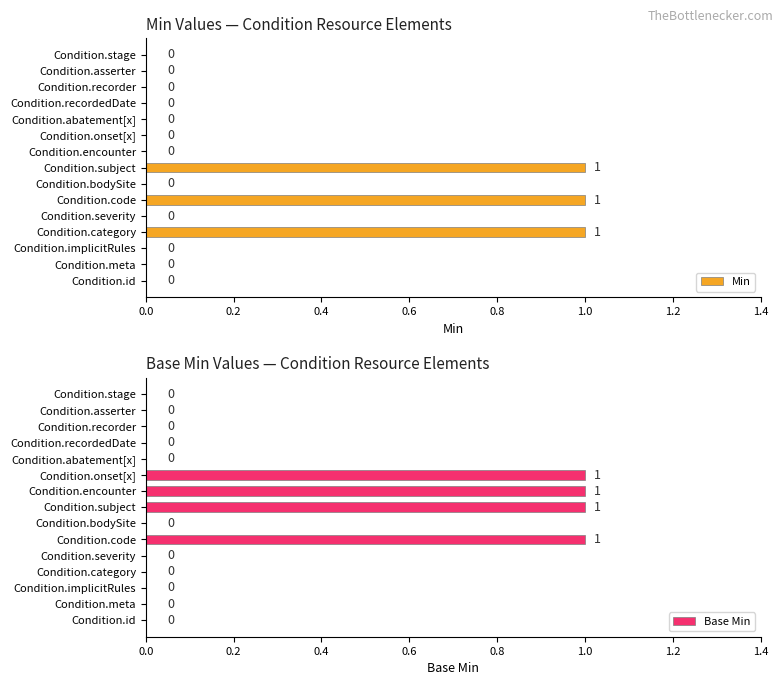

The Min series shows 1 at Condition.code. True or false?

True